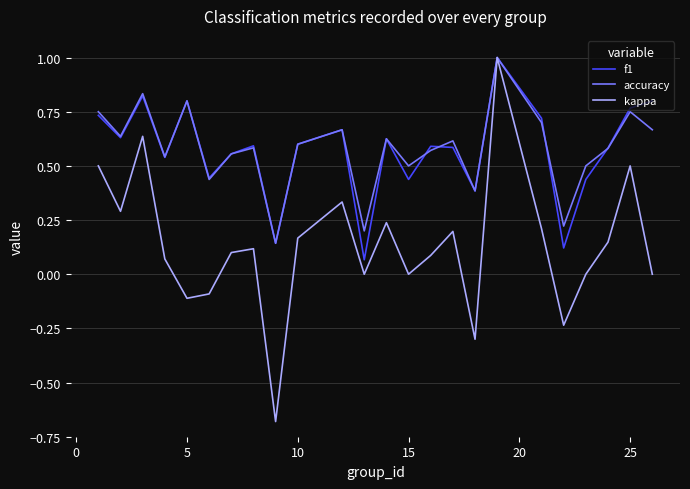

Which series has the largest range (max minus min)?

kappa